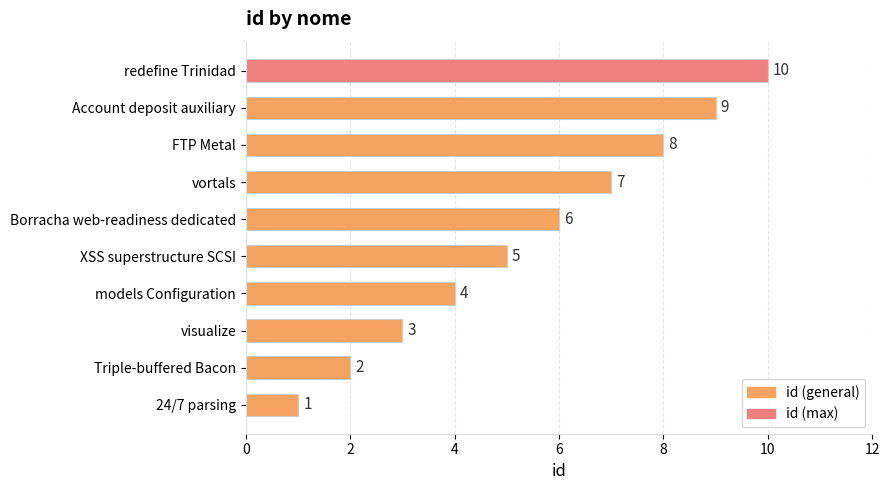

What is the difference between the second highest and second lowest values?

7